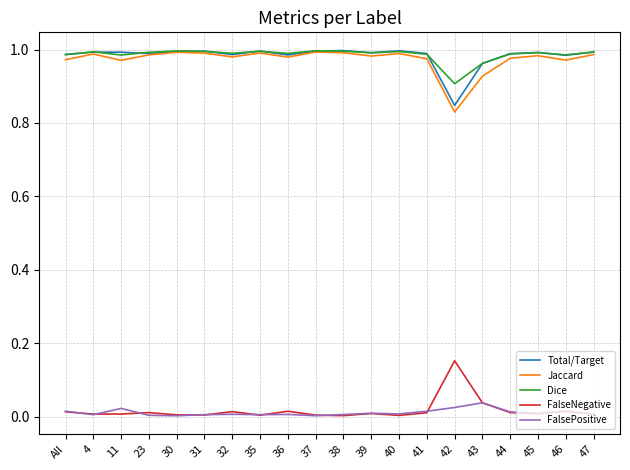

At which label does Jaccard reach its minimum?

42